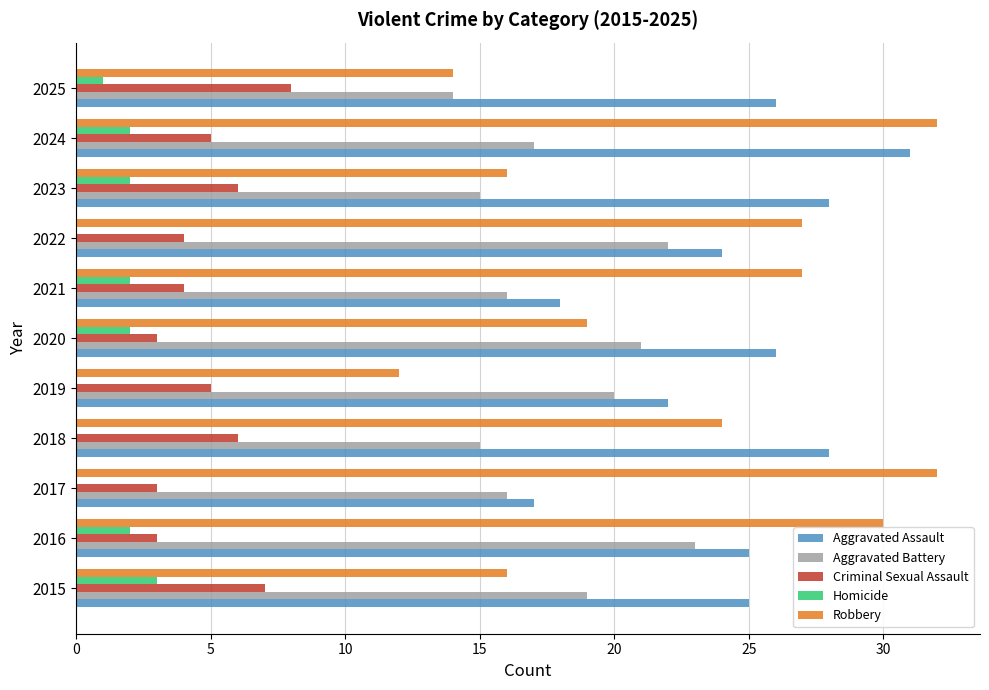

What is the sum of the Aggravated Assault values at 2017 and 2025?

43